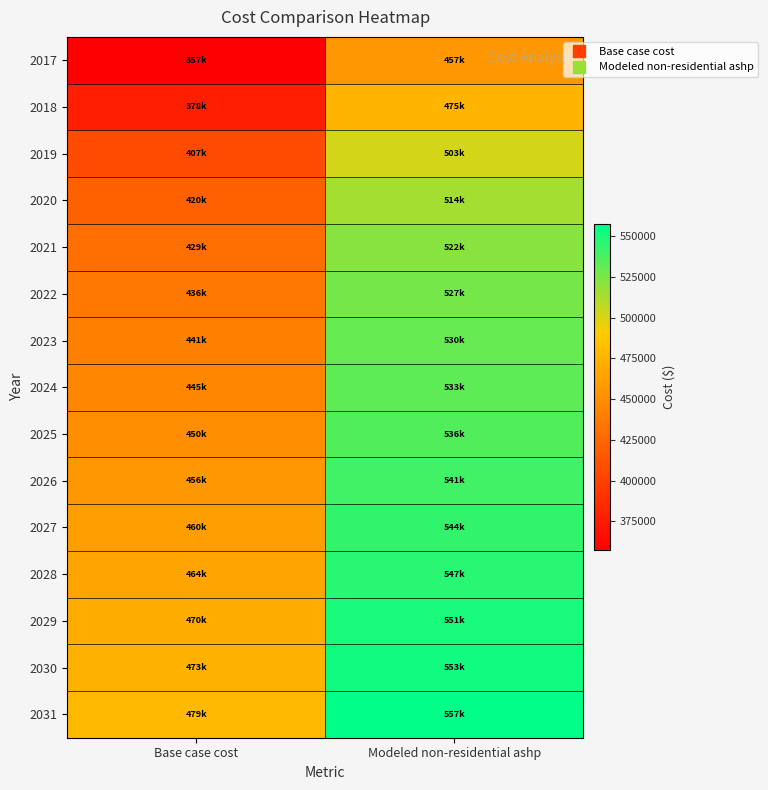

What is the spread (max minus min) of values at Base case cost?

121830.4